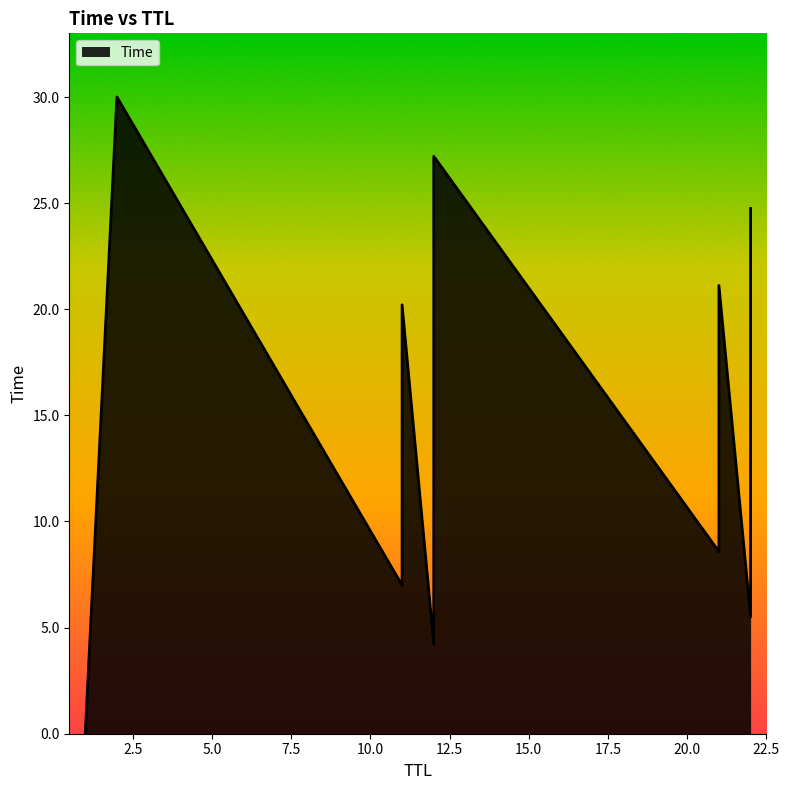

Count the number of data series in this chart.

1